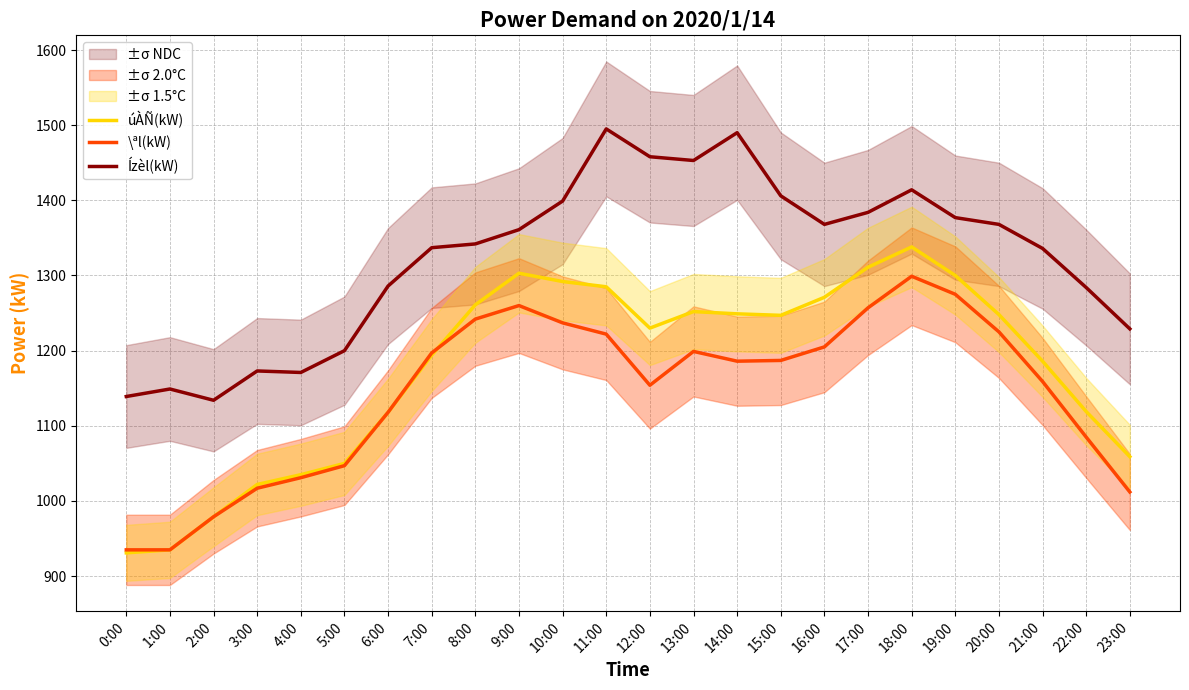

At 22:00, list the series in order from largest to smallest.

Ízèl(kW), úÀÑ(kW), \ªl(kW)